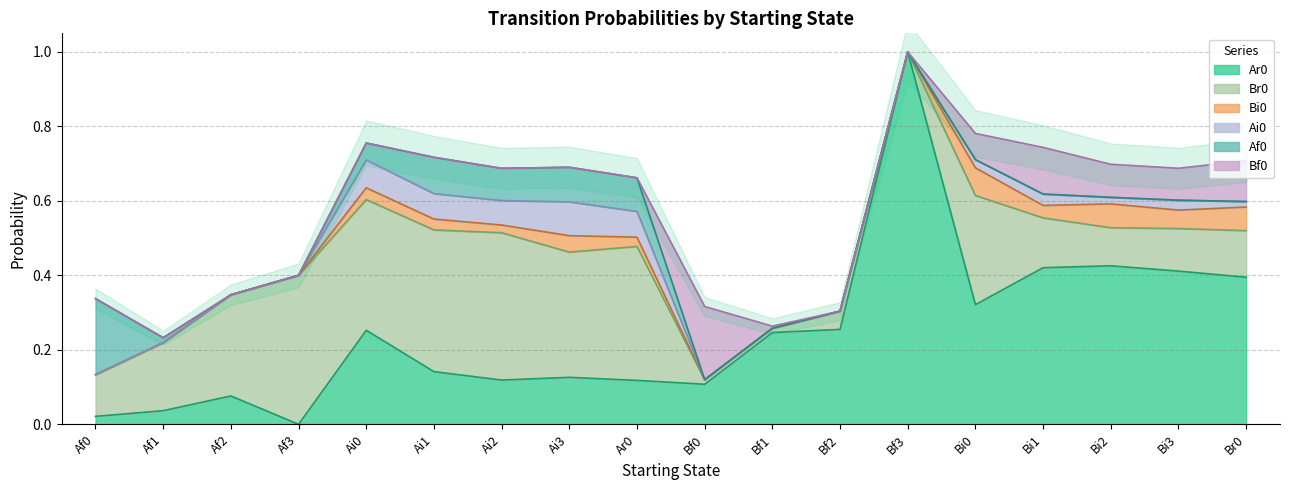

What is the label of the 12th point from the right?

Ai2